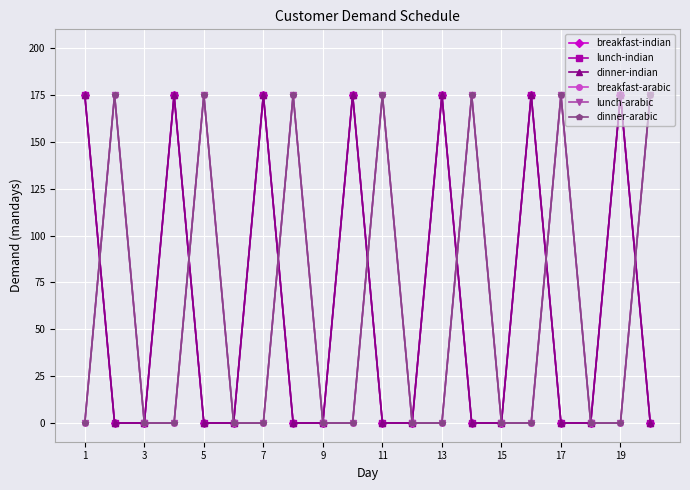

Does the chart have visible grid lines?

Yes